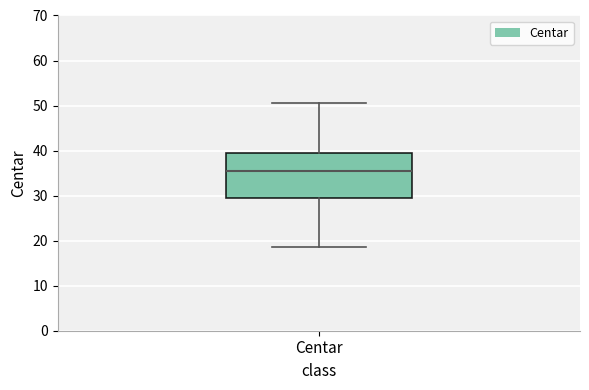

Read this box plot against the y-axis: the position of the median line, the range covered by the box, and the ends of both whiskers. The values are not printed on the chart, so give them approximately, as read against the axis.

median 36, box 30 to 39, whiskers 19 to 51